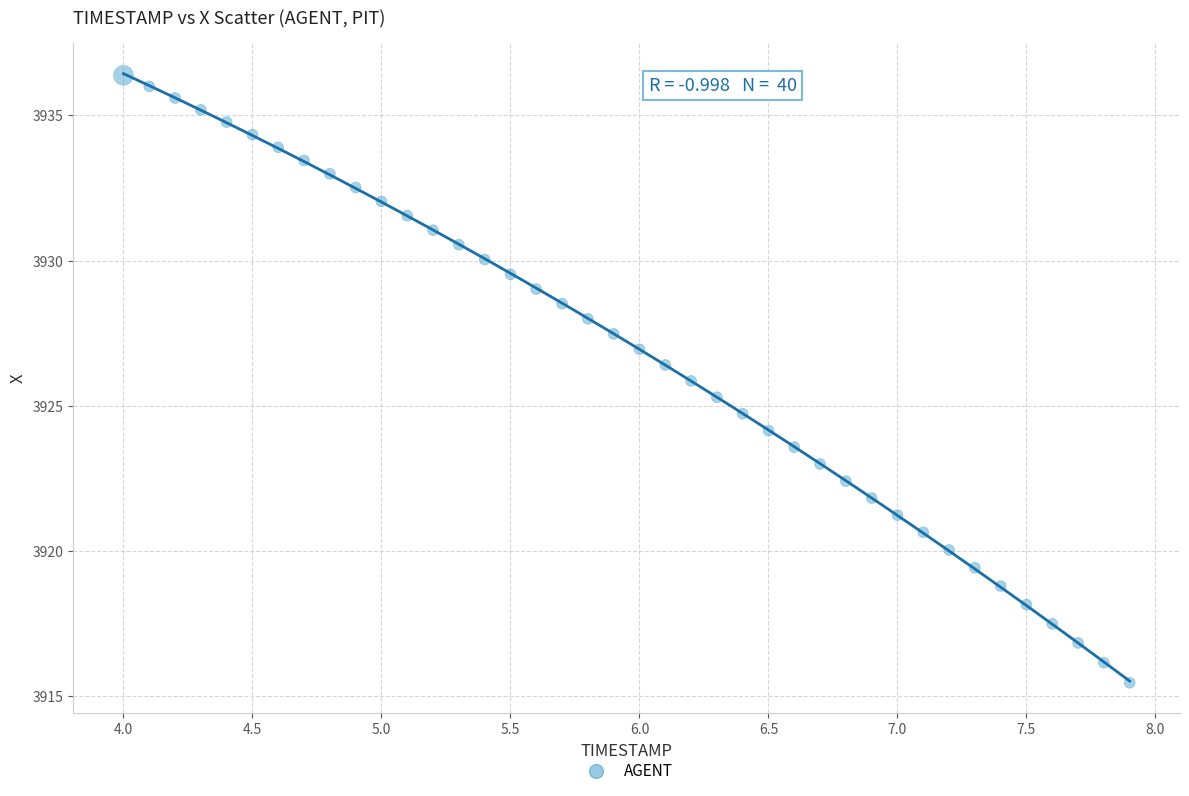

What is the range of Y values (max minus min)?

20.9